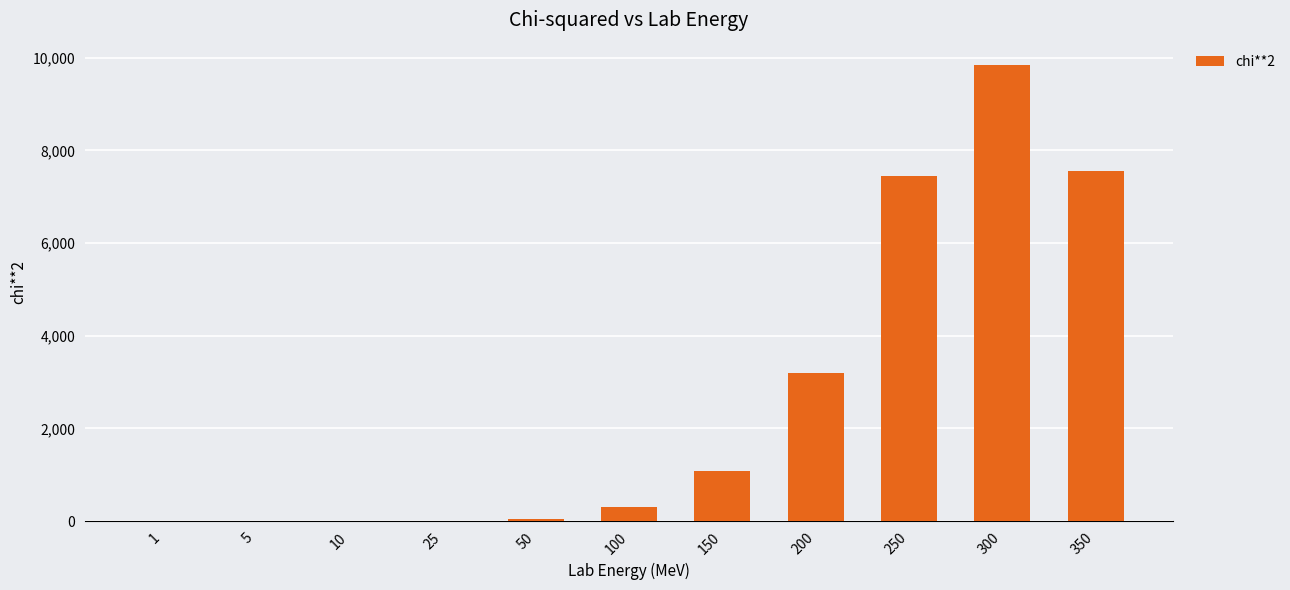

The value at 100 is 298.0. True or false?

True